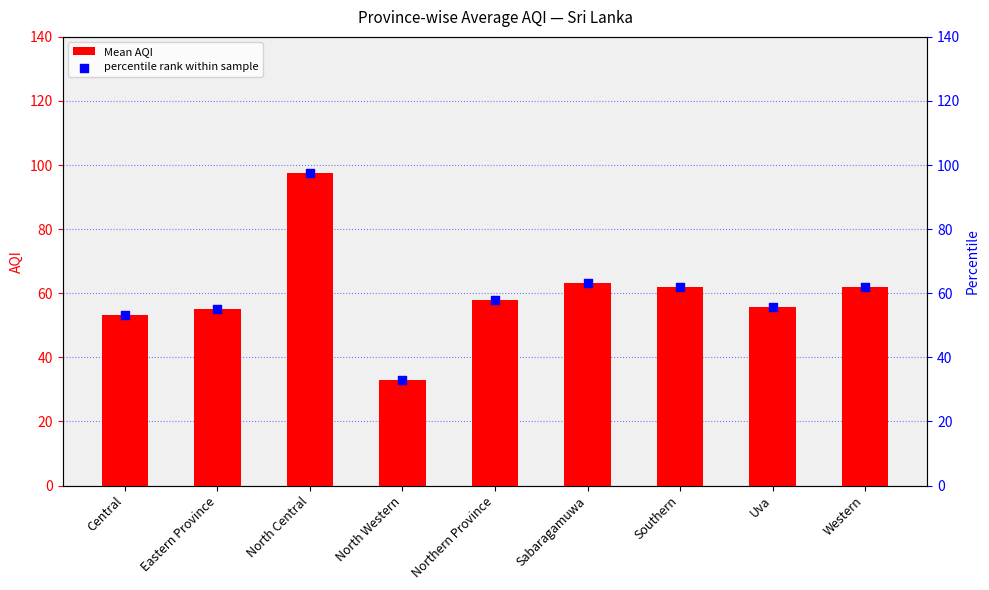

Which series has the largest Y range (max minus min)?

Mean AQI